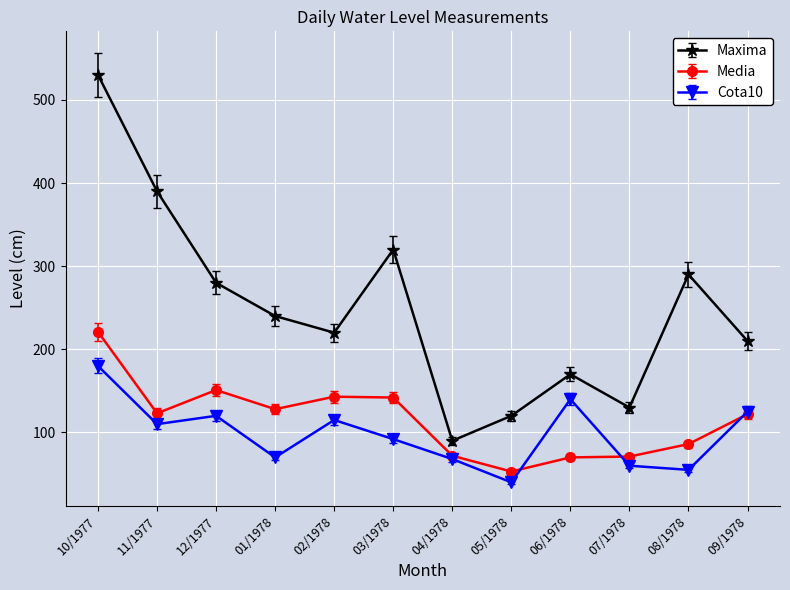

What is the sum of all Cota10 values?

1175